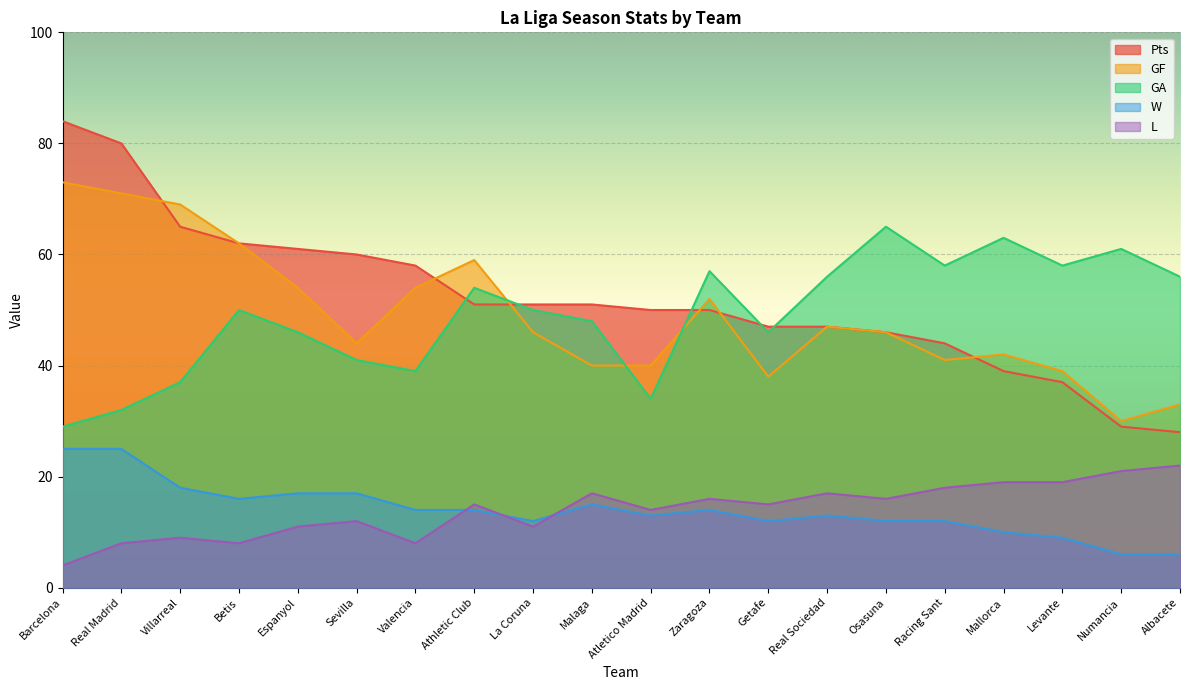

True or false: GF and L intersect in this chart.

False